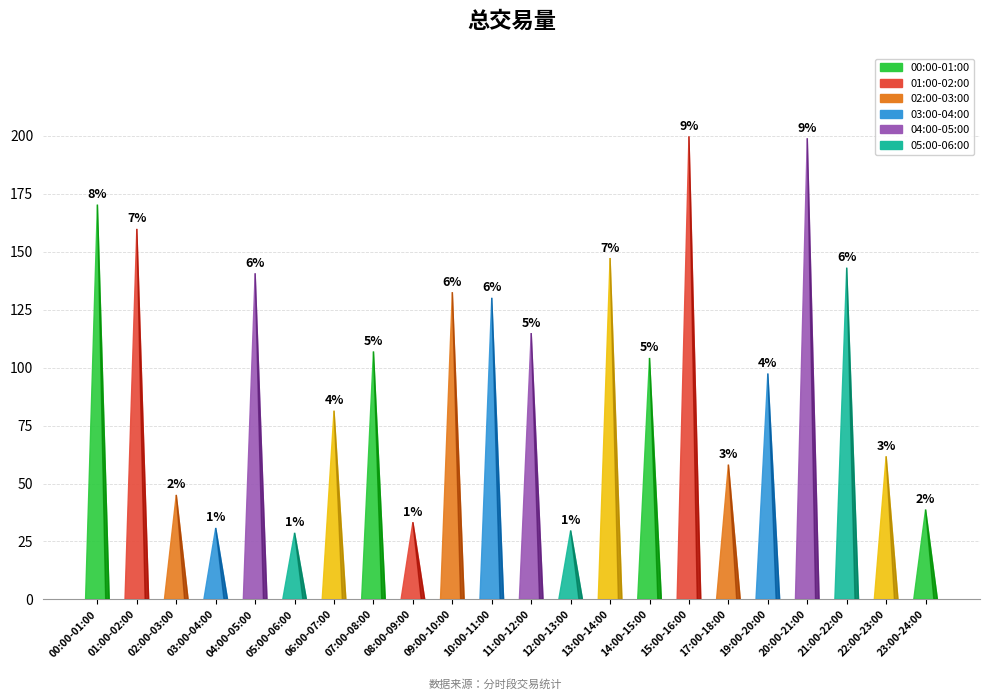

What is the value of the 6th bar from the left?

28.7